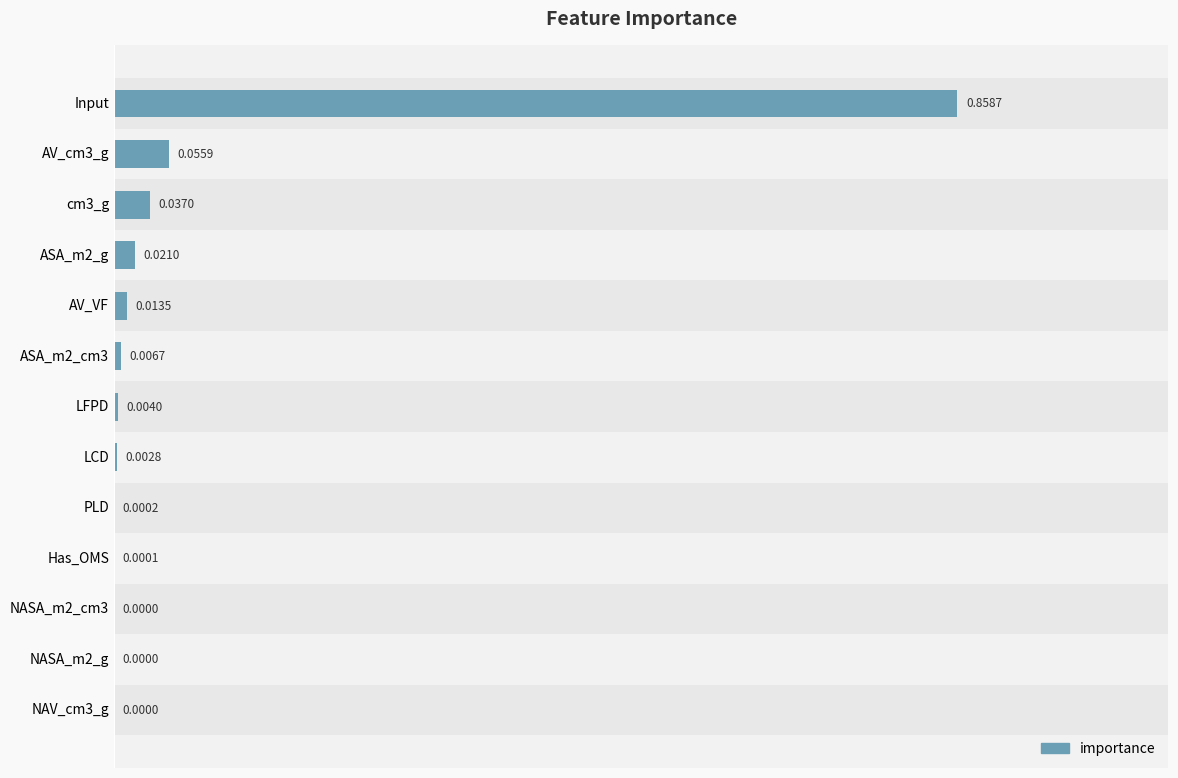

What is the change in value from Input to cm3_g?

-0.8